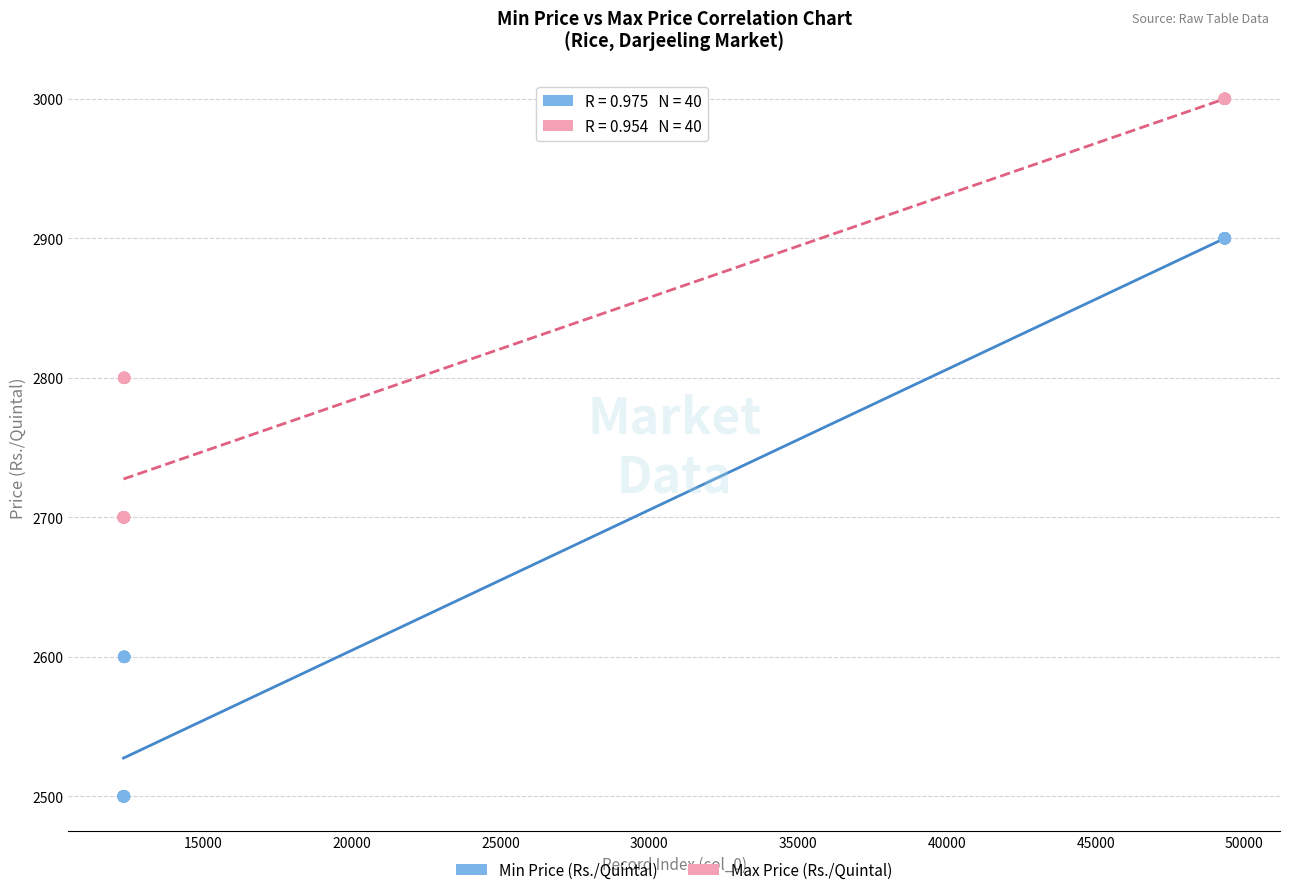

What is the X range (max minus min) for the scatter plot?

37011